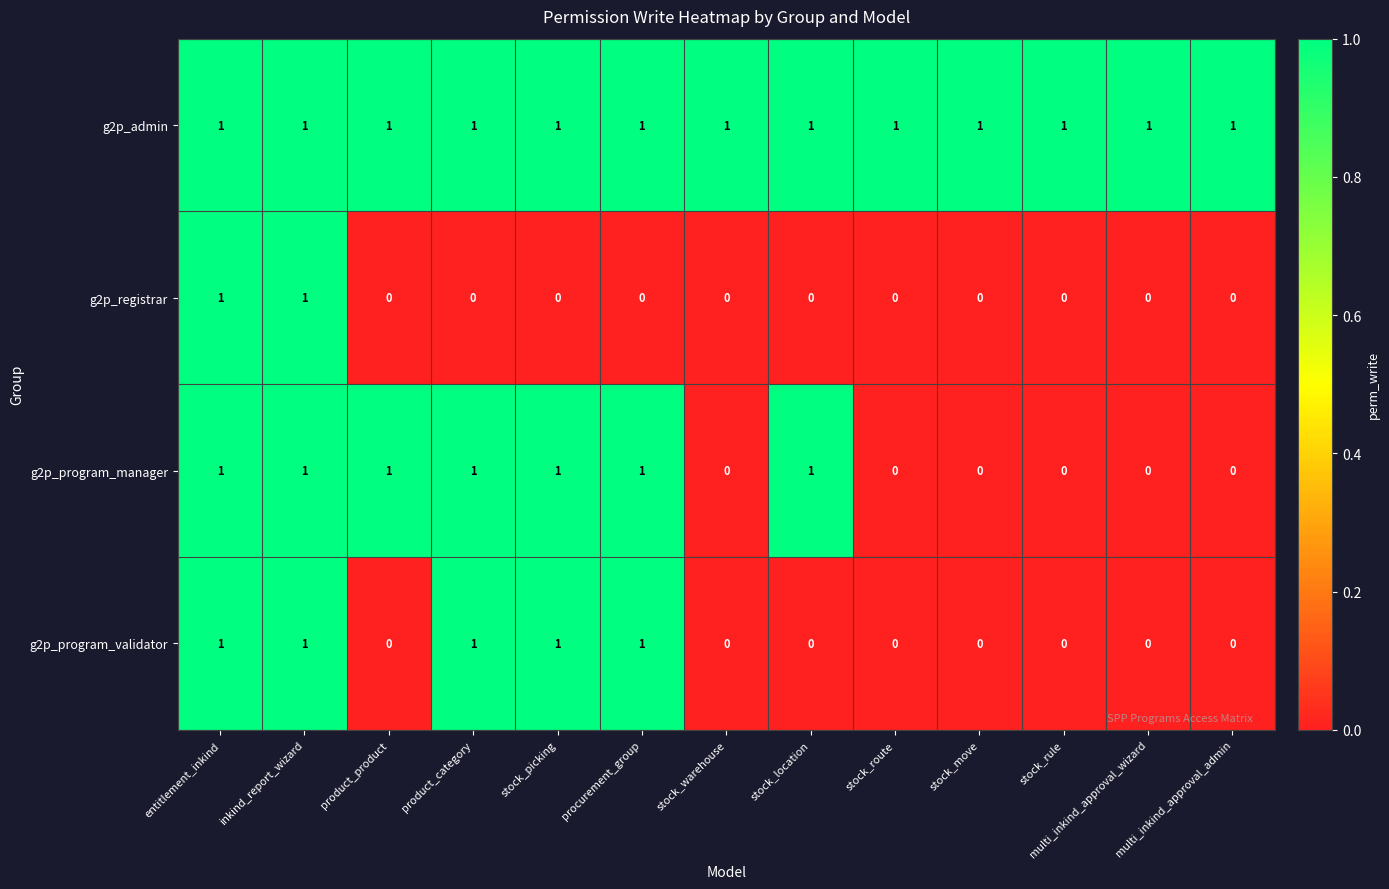

List the series in order of their overall mean, lowest first.

g2p_registrar, g2p_program_validator, g2p_program_manager, g2p_admin